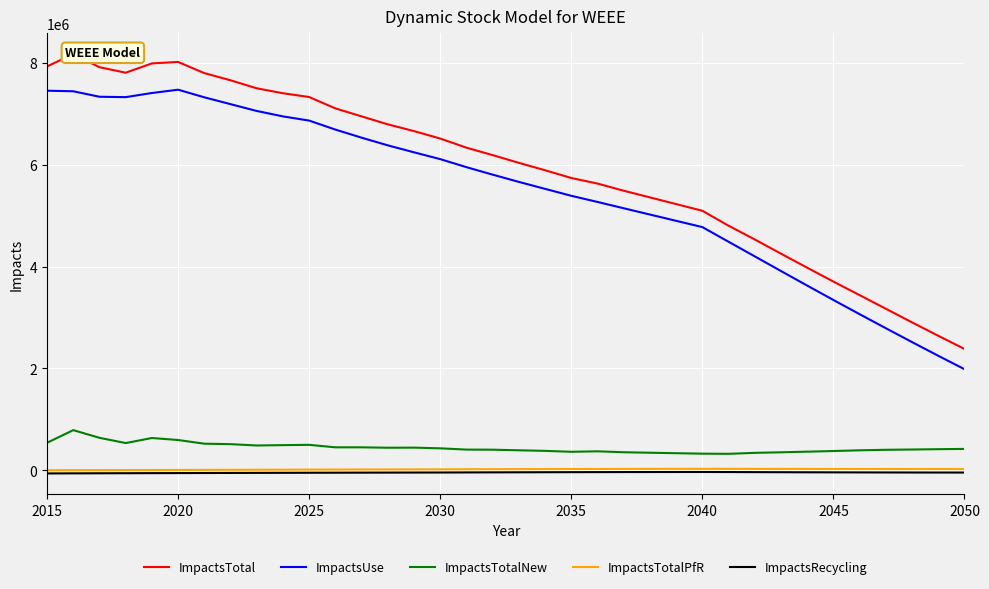

Read the ImpactsTotal value at 2015.

7930180.6